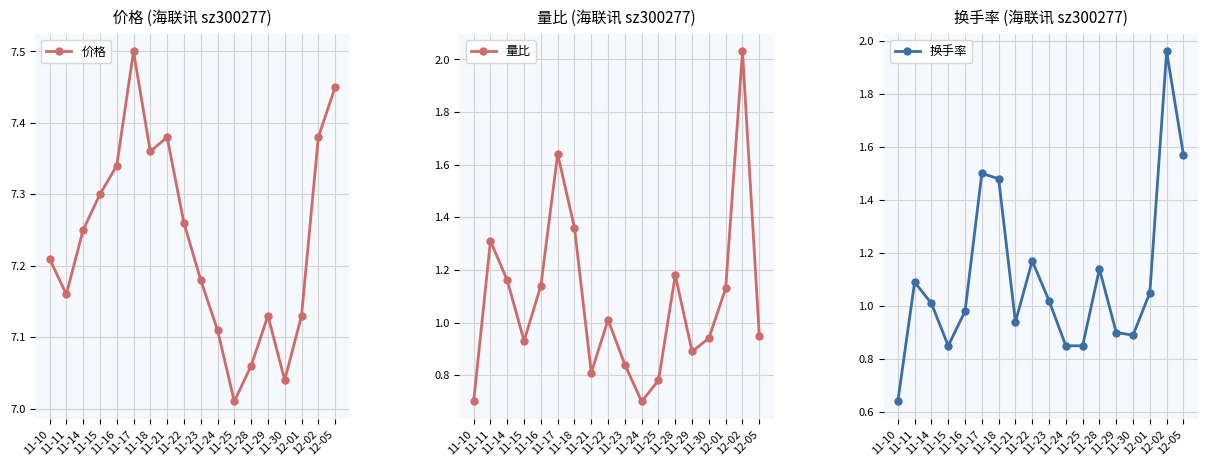

Where is the first local minimum for 换手率?

11-15